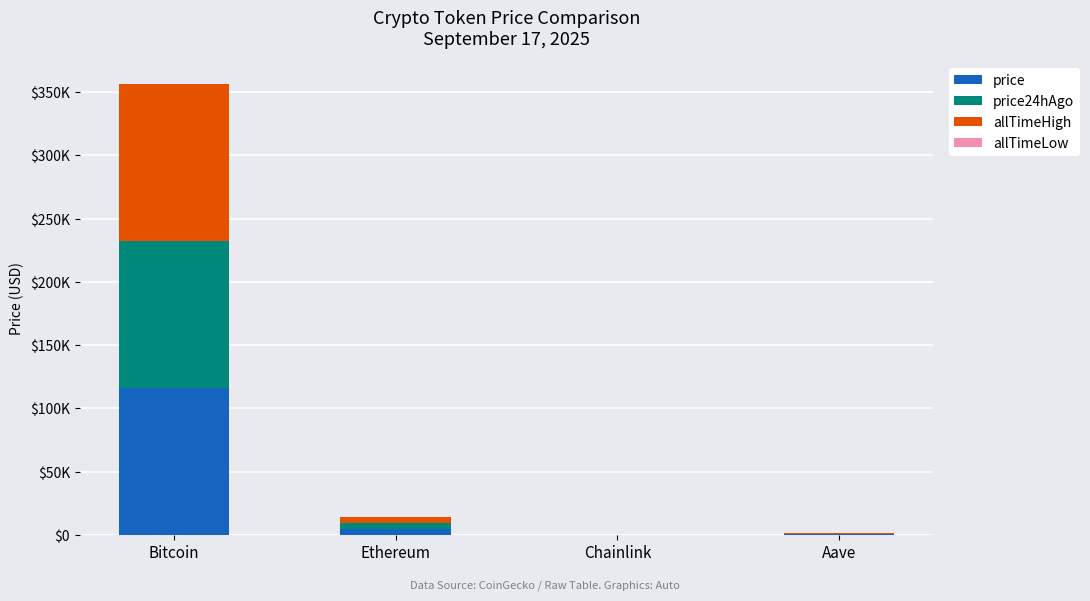

Is it true that allTimeHigh equals 124128.0 at Bitcoin?

True